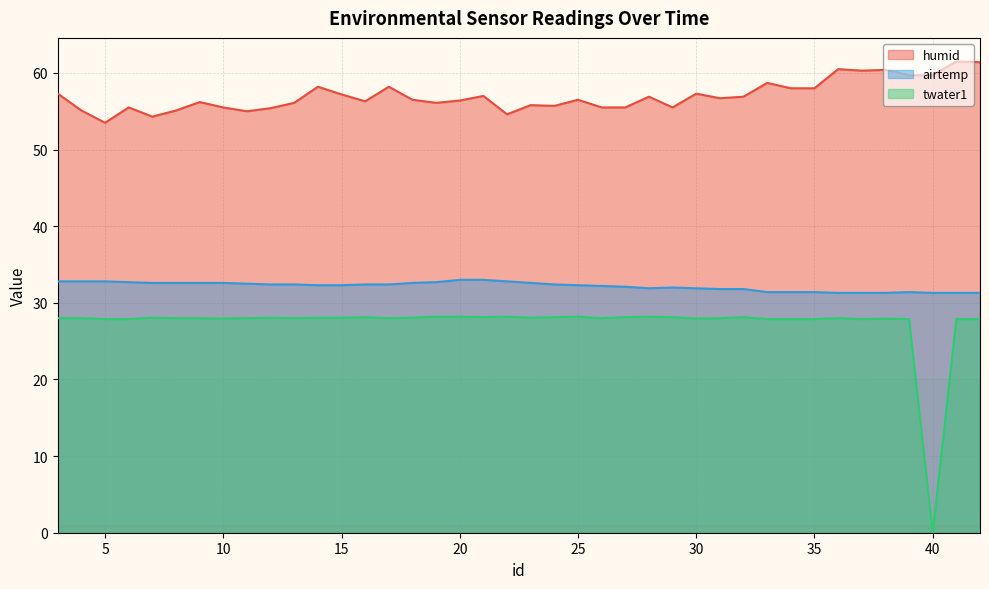

Is the value of twater1 at 14 greater than the value of humid at 10?

No